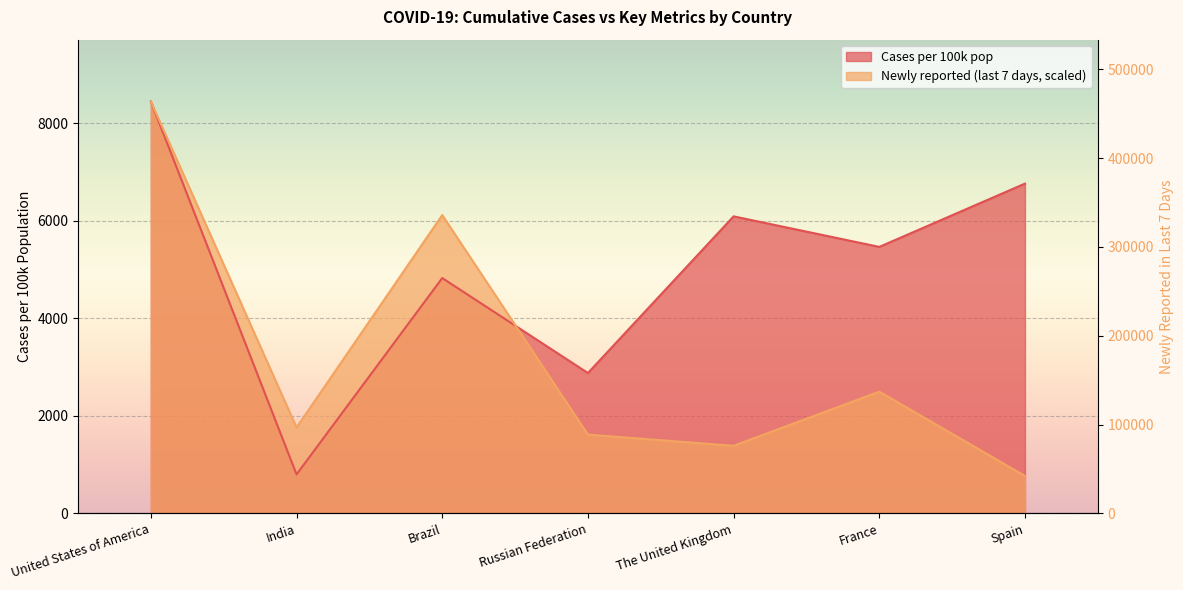

At which category does Cases per 100k pop reach its first local peak?

Brazil